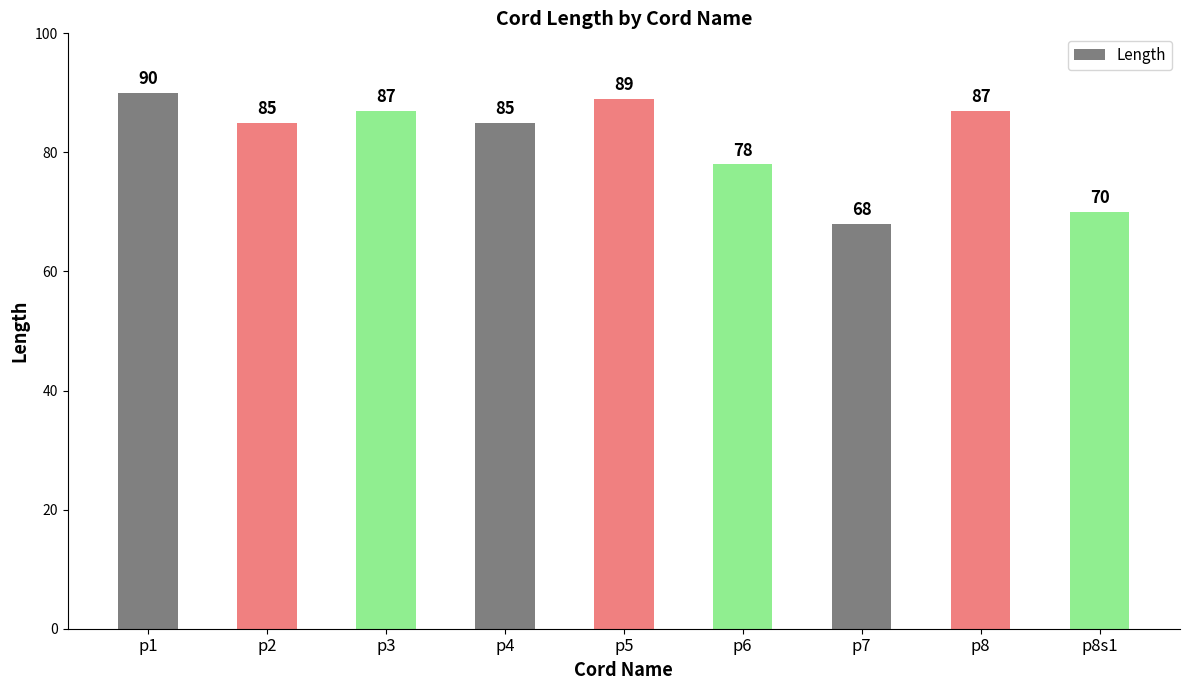

What is the greatest value displayed?

90